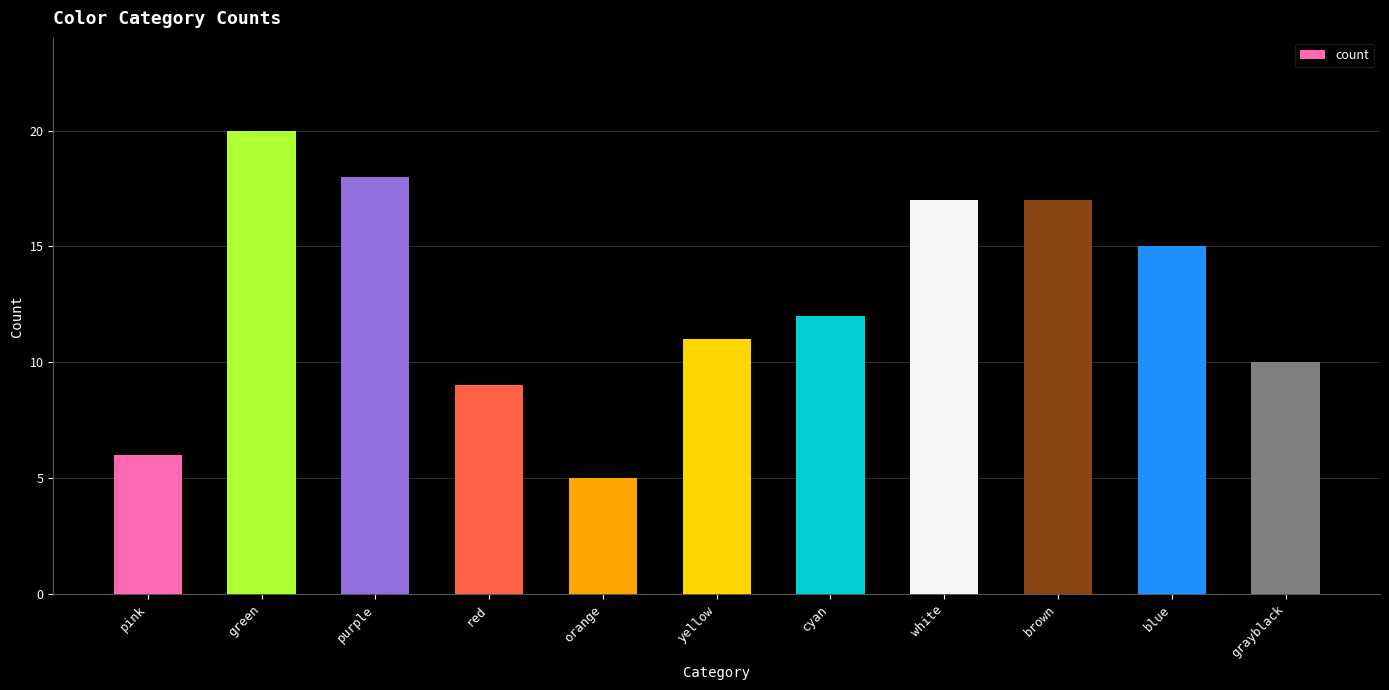

What is the label of the 1st bar from the right?

grayblack